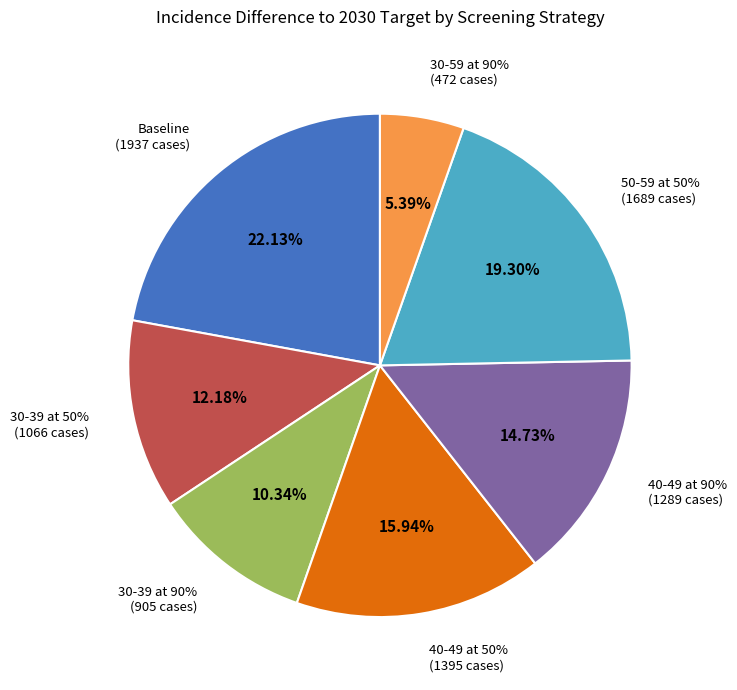

Between Baseline and 30-39 at 90%, which is larger?

Baseline